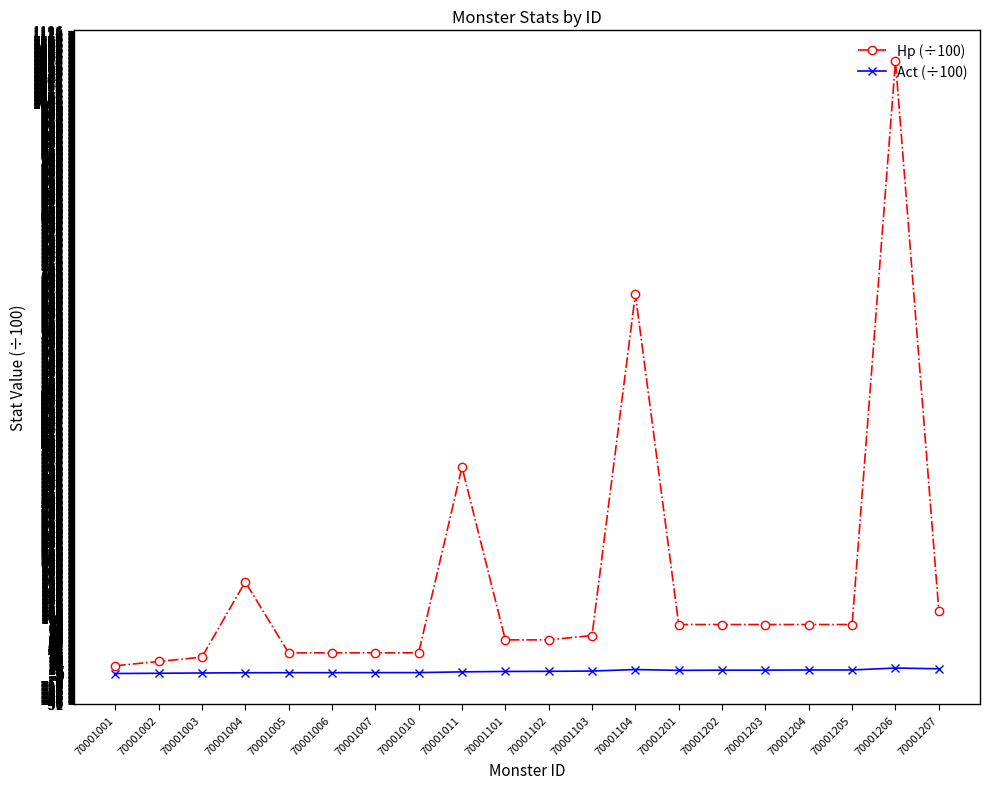

How many data points does each series have?

20